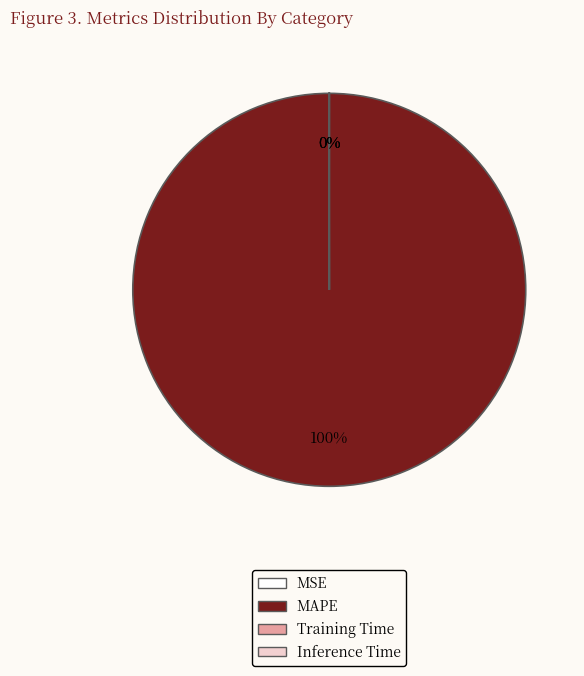

Which category accounts for the majority?

MAPE